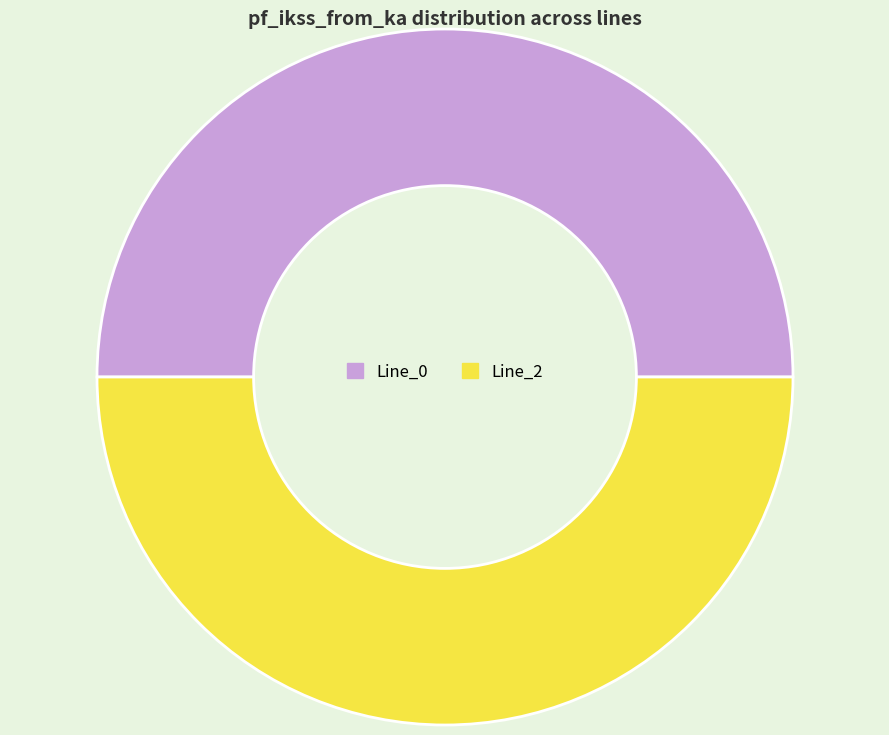

The Line_2 slice represents 50% of the pie. True or false?

True